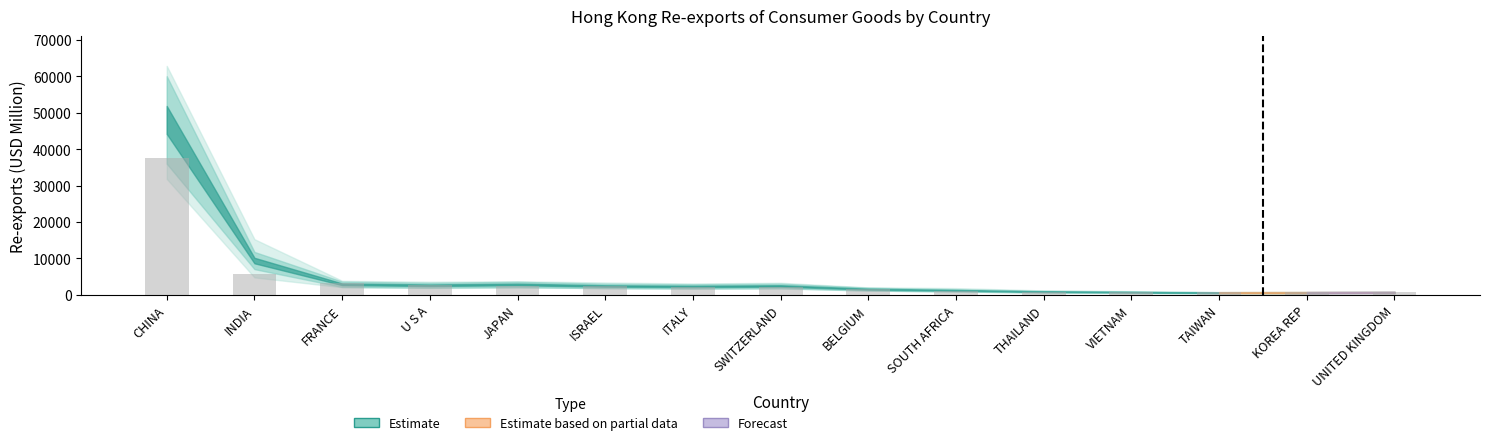

Between ISRAEL and VIETNAM, which is larger?

ISRAEL